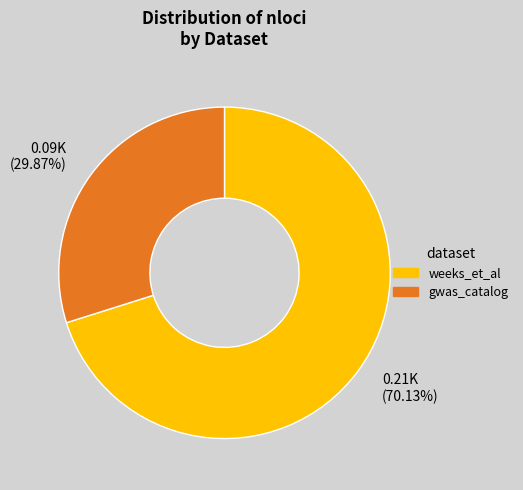

What percentage is the gwas_catalog slice, to the nearest percent?

30%